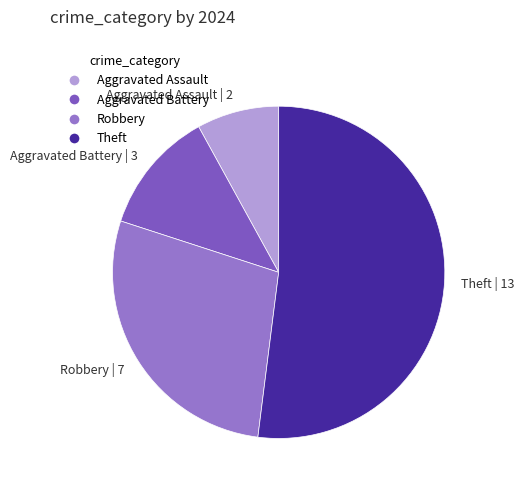

Is there a majority slice in this chart?

Yes